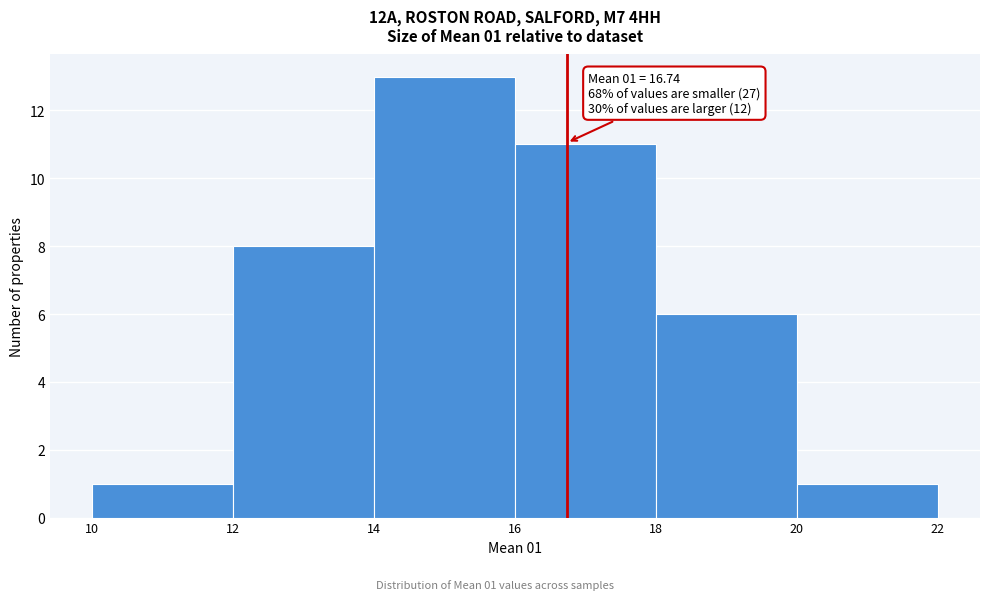

Which range on the x-axis has the tallest bar?

14 to 16